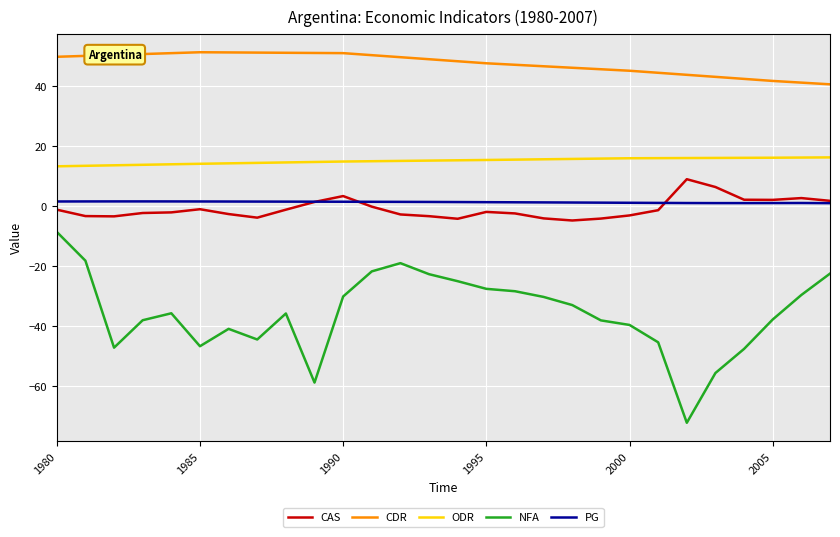

Rank the series by their maximum value, from lowest to highest.

NFA, PG, CAS, ODR, CDR